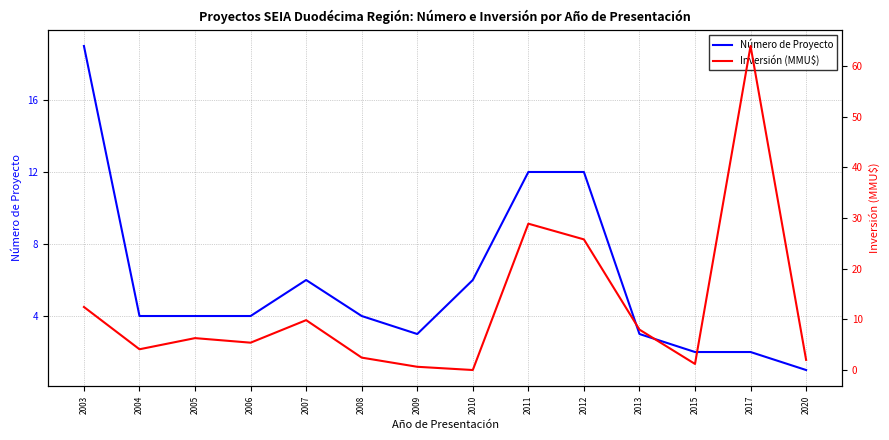

Is the value of Inversión (MMU$) at 2006 greater than the value of Número de Proyecto at 2006?

Yes